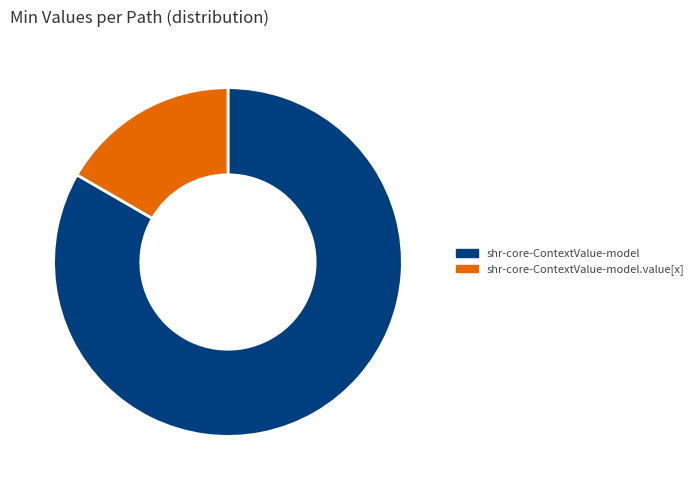

Rank the categories by value from highest to lowest.

shr-core-ContextValue-model, shr-core-ContextValue-model.value[x]